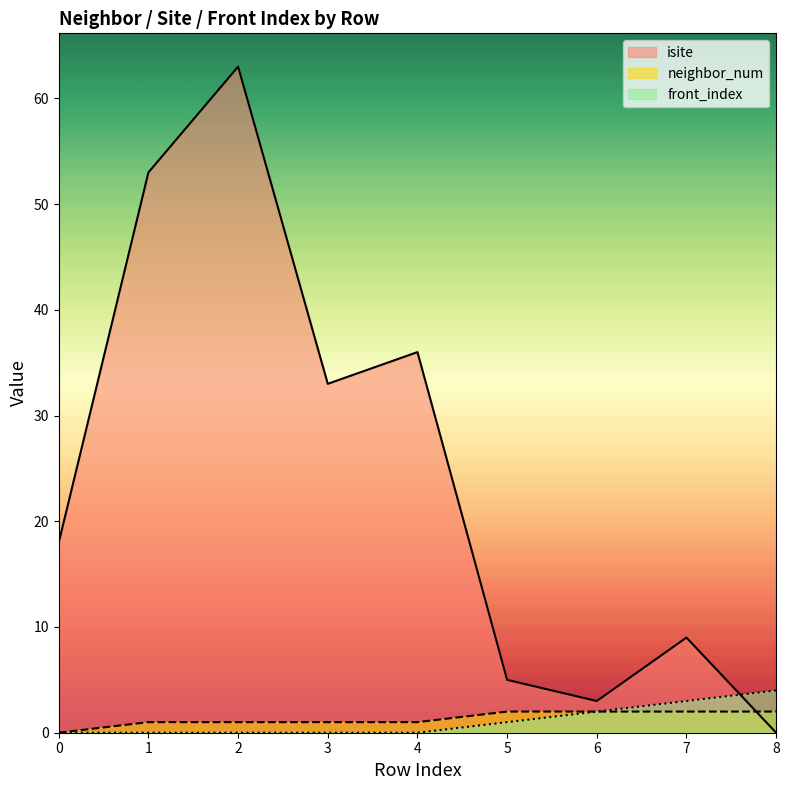

Reading left to right, extract all data points from this chart.

isite: 18	53	63	33	36	5	3	9	0
neighbor_num: 0	1	1	1	1	2	2	2	2
front_index: 0	0	0	0	0	1	2	3	4